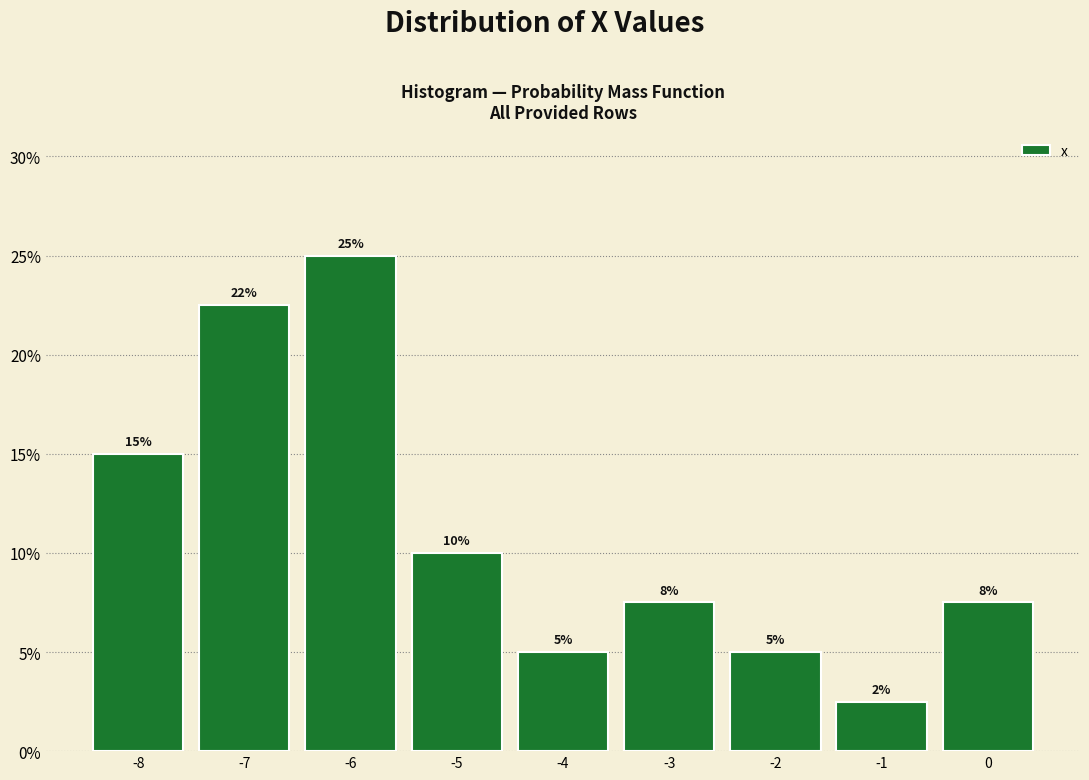

Over which range of the x-axis is the bar tallest?

-6.5 to -5.5